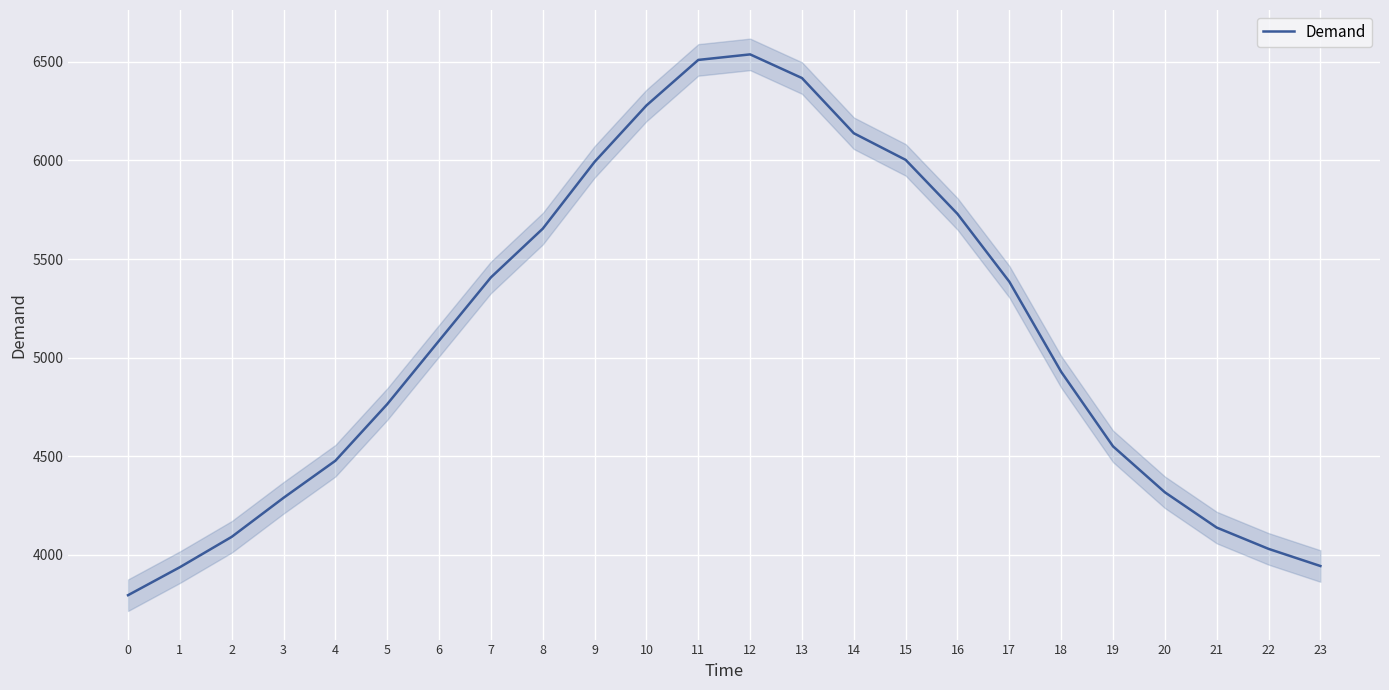

How many lines are shown in the chart?

1